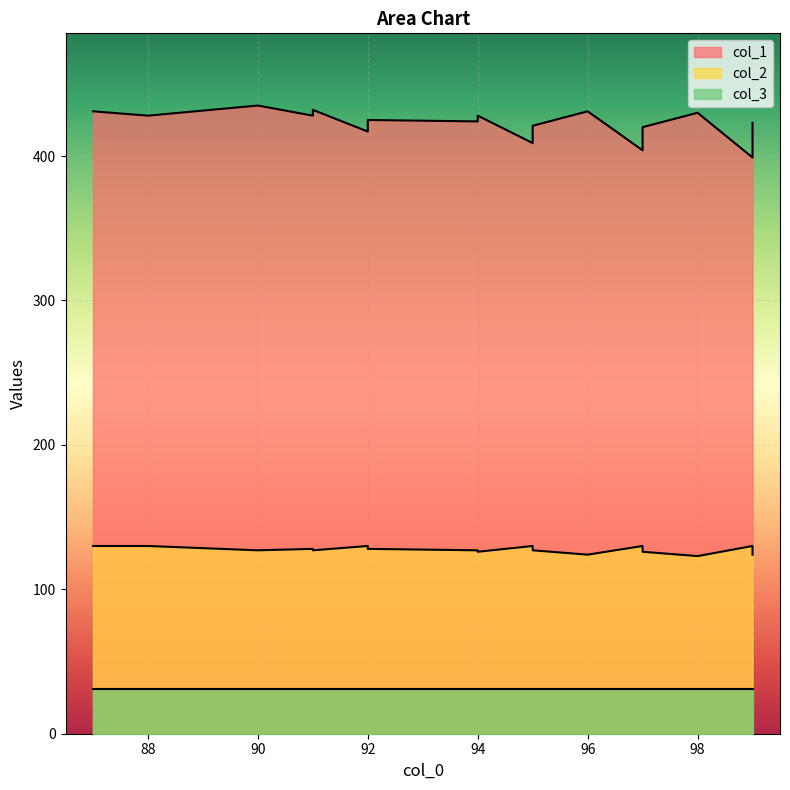

How many col_2 values are between 126 and 130?

16